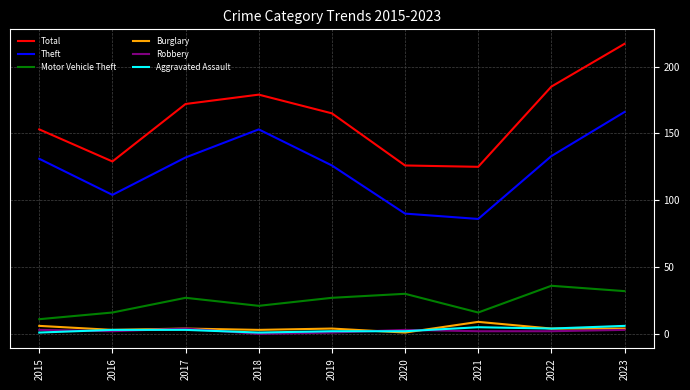

Which category has the highest value across all series?

2023